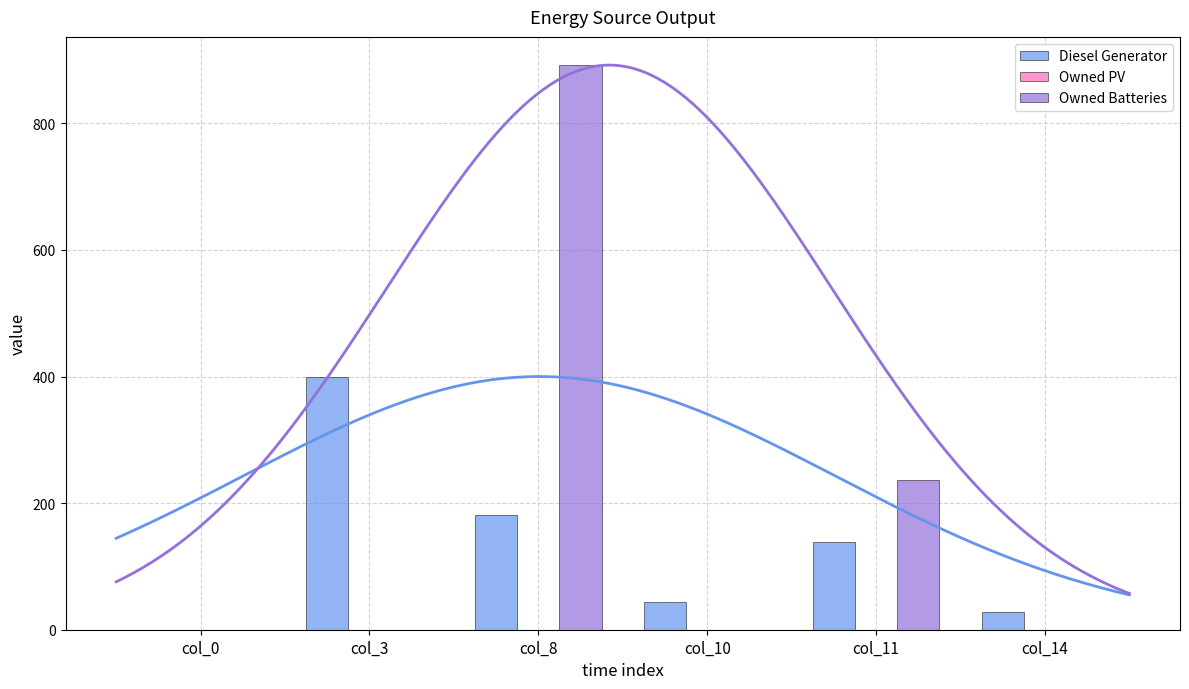

Reading left to right, extract all data points from this chart.

Diesel Generator: col_0=0	col_3=400	col_8=182	col_10=44	col_11=138	col_14=28
Owned PV: col_0=0	col_3=0	col_8=0	col_10=0	col_11=0	col_14=0
Owned Batteries: col_0=0	col_3=0	col_8=892	col_10=0	col_11=237	col_14=0